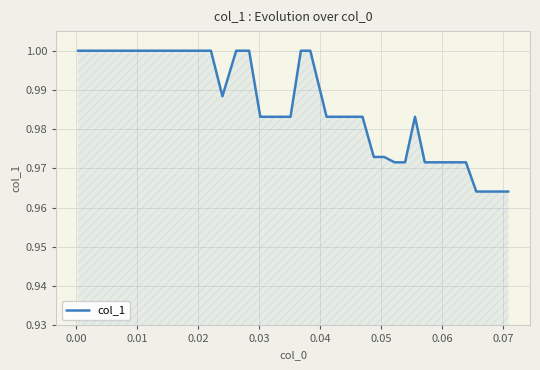

Does the chart display data point markers on the line(s)?

No